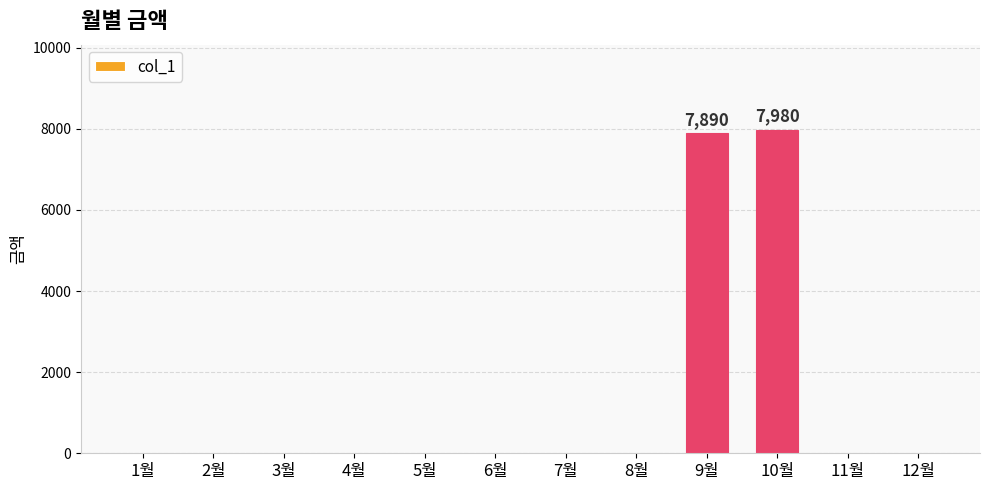

True or false: the data shows 7980 at 10월.

True